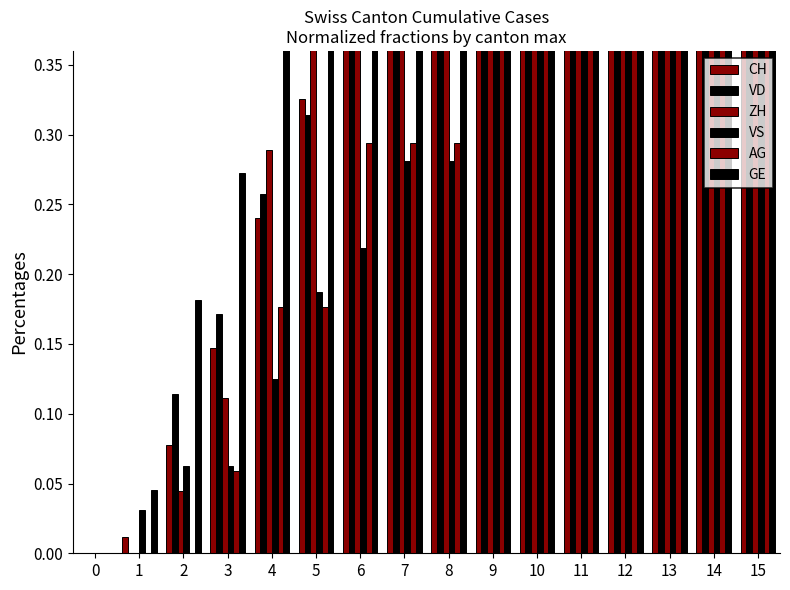

Reading right to left, transcribe all the data shown in this chart.

CH: 1.0	0.9	0.8	0.8	0.7	0.6	0.5	0.5	0.4	0.4	0.3	0.2	0.1	0.1	0.0	0.0
VD: 1.0	0.9	0.9	0.9	0.7	0.6	0.5	0.5	0.4	0.4	0.3	0.3	0.2	0.1	0.0	0.0
ZH: 1.0	0.8	0.7	0.7	0.6	0.6	0.5	0.6	0.5	0.5	0.4	0.3	0.1	0.0	0.0	0.0
VS: 1.0	0.8	0.8	0.8	0.7	0.6	0.5	0.3	0.3	0.2	0.2	0.1	0.1	0.1	0.0	0.0
AG: 1.0	0.9	0.8	0.8	0.6	0.4	0.4	0.3	0.3	0.3	0.2	0.2	0.1	0.0	0.0	0.0
GE: 1.0	0.9	0.9	0.9	0.7	0.7	0.6	0.6	0.6	0.6	0.5	0.4	0.3	0.2	0.0	0.0